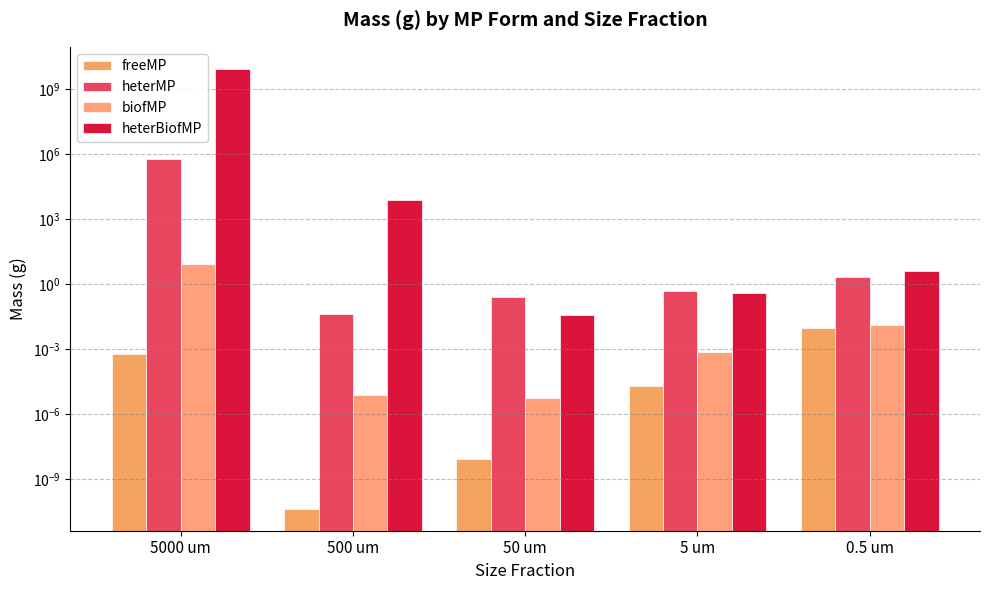

Which series changed the most between 5000 um and 5 um?

heterBiofMP